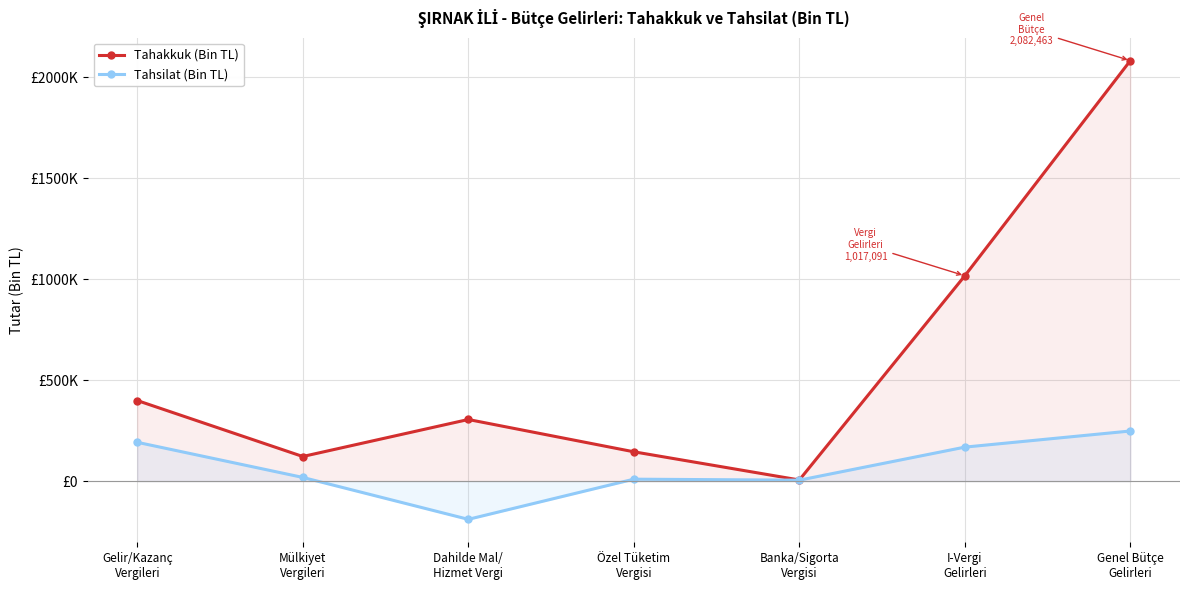

What is the minimum value shown in the chart?

-189112